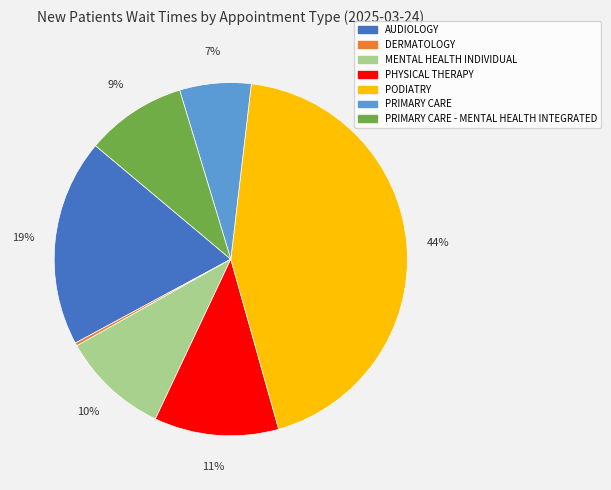

Between PODIATRY and DERMATOLOGY, which is larger?

PODIATRY